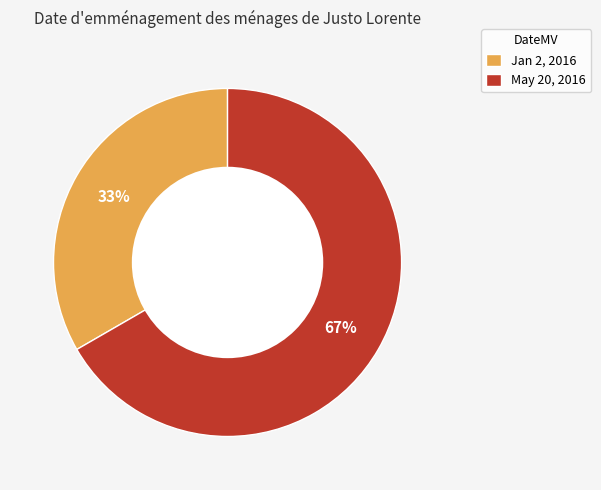

Count the number of slices in the pie.

2